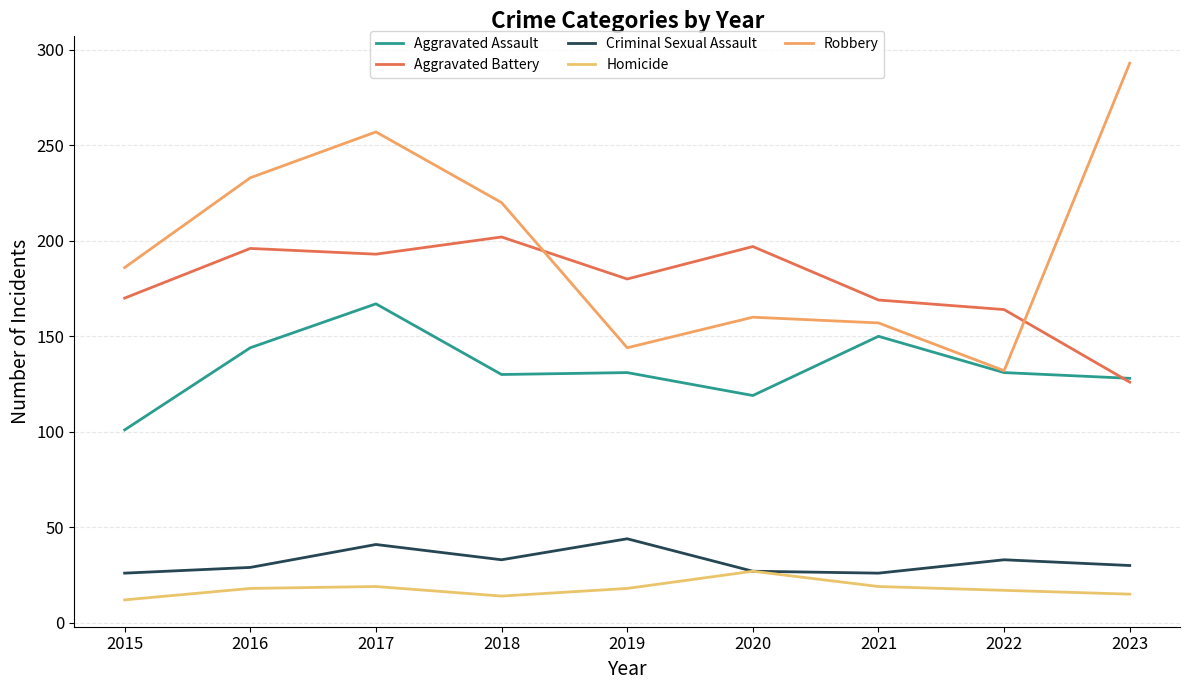

True or false: Aggravated Battery has a value of 87 at 2023.

False